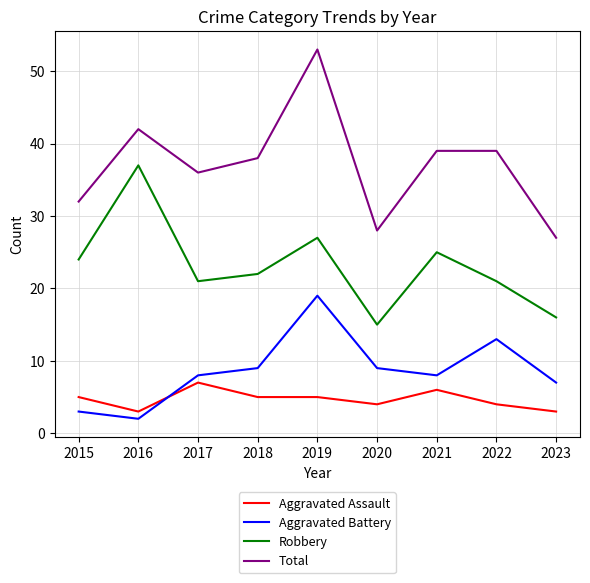

Does the chart have visible grid lines?

Yes